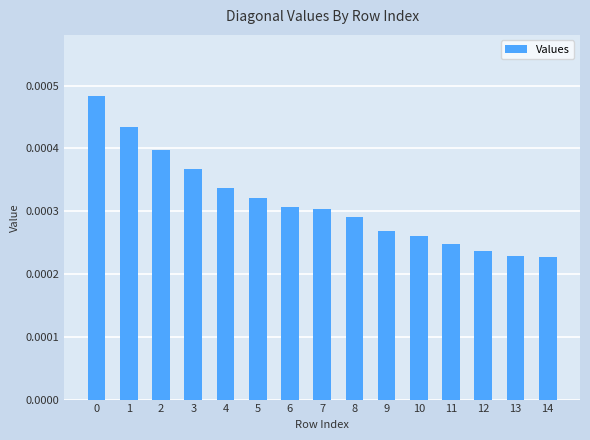

Which has a higher value, 10 or 6?

6